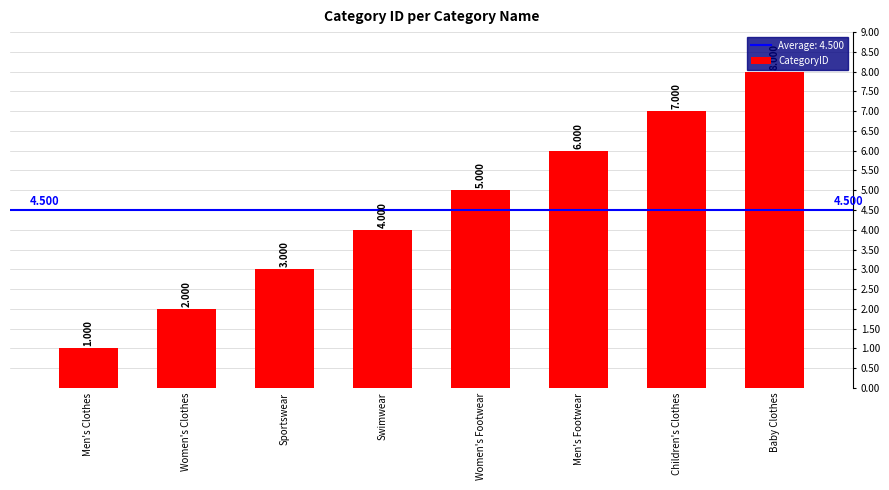

What is the minimum value shown in the chart?

1